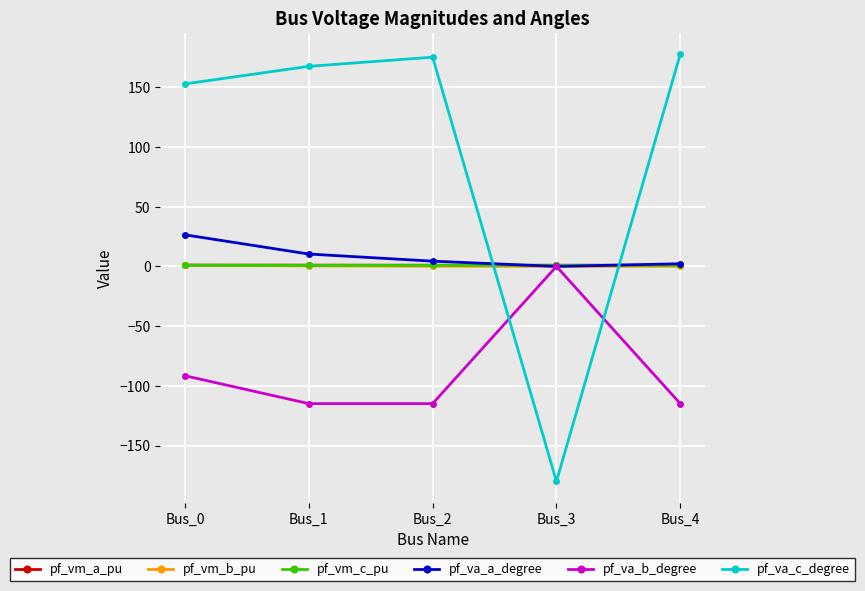

What is the lowest value of the pf_va_b_degree series?

-114.9